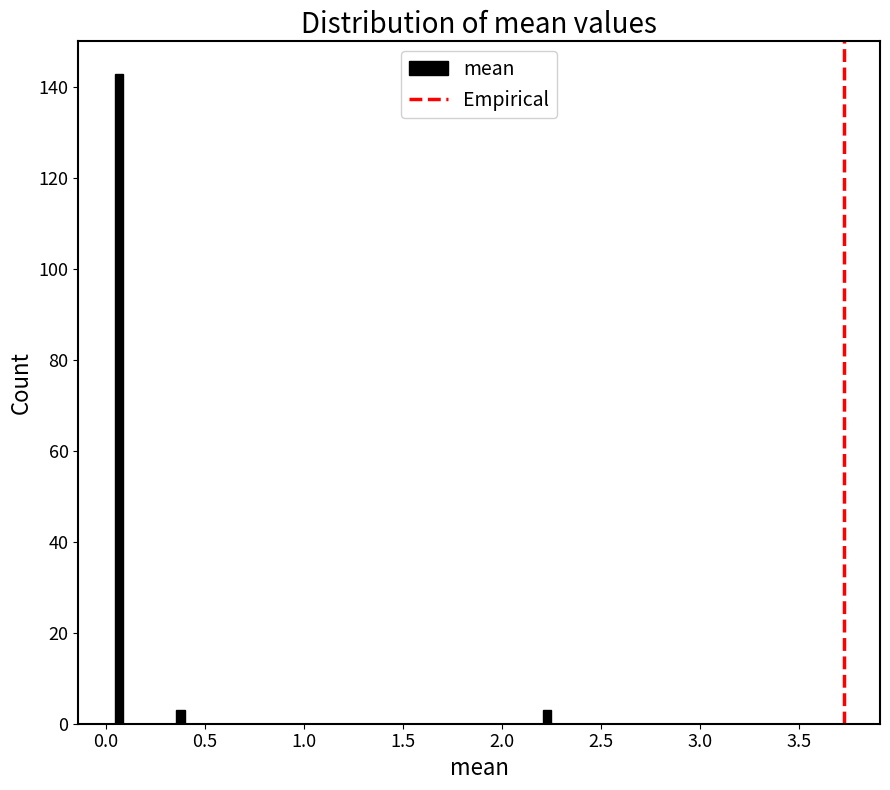

Read against the x-axis, roughly where is the centre of the tallest bar?

0.05